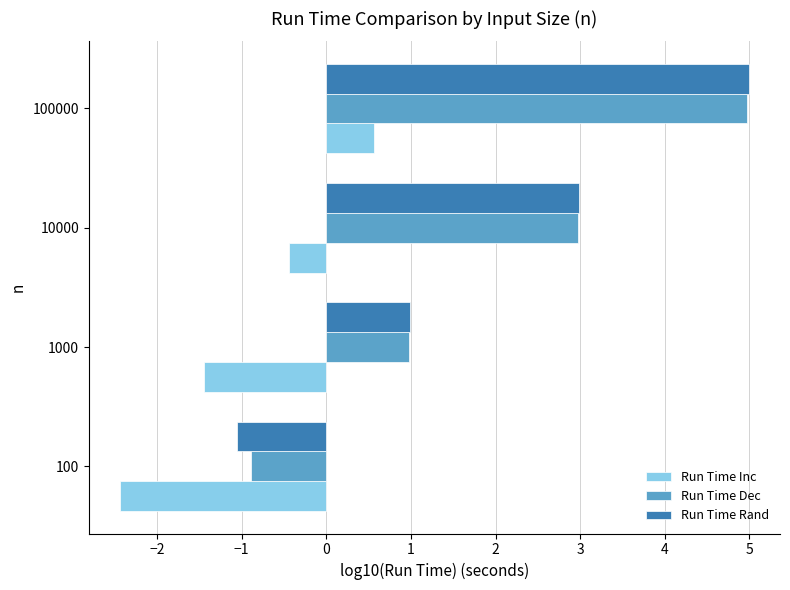

True or false: Run Time Inc has a value of -2.4 at 100.

True